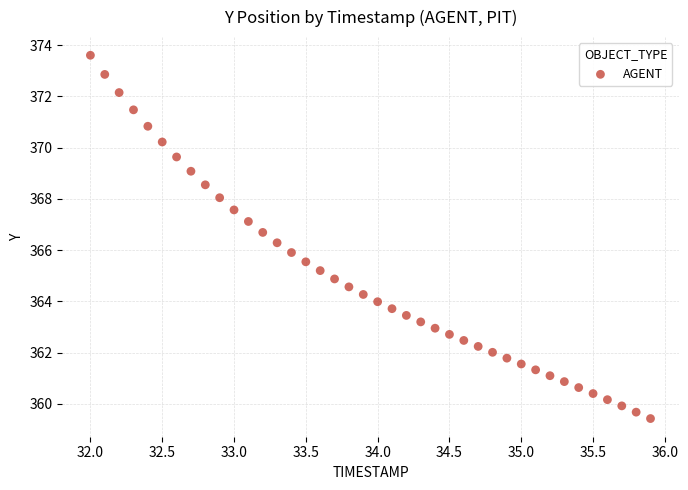

What is the range of Y values (max minus min)?

14.2